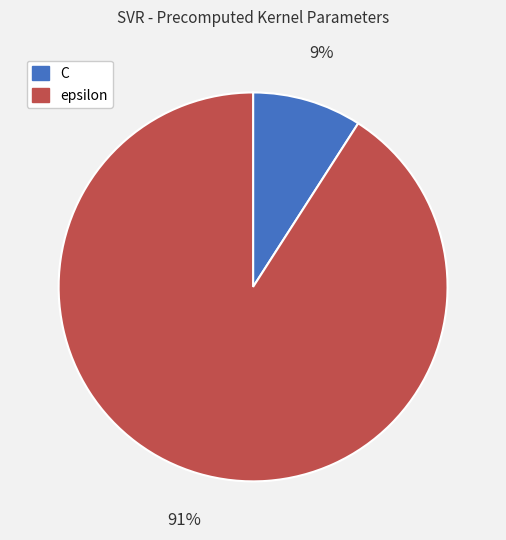

Rank the categories by value from lowest to highest.

C, epsilon